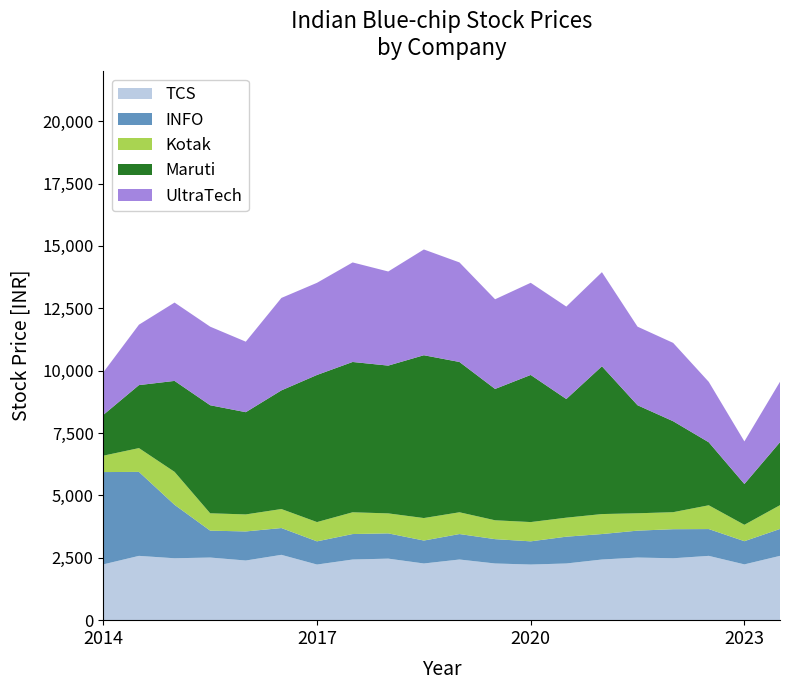

Reading left to right, extract all data points from this chart.

TCS: 2236.2	2577.3	2481.0	2510.0	2391.2	2618.6	2229.9	2431.1	2466.5	2272.1	2431.1	2272.1	2229.9	2272.1	2431.1	2510.0	2481.0	2577.3	2236.2	2577.3
INFO: 3699.4	3365.7	2142.8	1078.0	1164.8	1074.0	929.3	1020.8	1012.3	919.4	1020.8	975.5	929.3	1074.0	1020.8	1078.0	1164.8	1074.0	929.3	1078.0
Kotak: 657.0	953.6	1320.8	695.7	682.4	761.9	772.5	872.1	801.0	901.6	872.1	756.2	772.5	761.9	801.0	695.7	682.4	953.6	657.0	953.6
Maruti: 1635.3	2524.5	3645.2	4330.4	4097.4	4755.2	5896.5	6024.3	5922.9	6525.5	6024.3	5263.4	5896.5	4755.2	5922.9	4330.4	3645.2	2524.5	1635.3	2524.5
UltraTech: 1707.2	2421.8	3139.8	3149.7	2826.0	3705.8	3693.8	3989.9	3772.4	4239.2	3989.9	3594.2	3693.8	3705.8	3772.4	3149.7	3139.8	2421.8	1707.2	2421.8